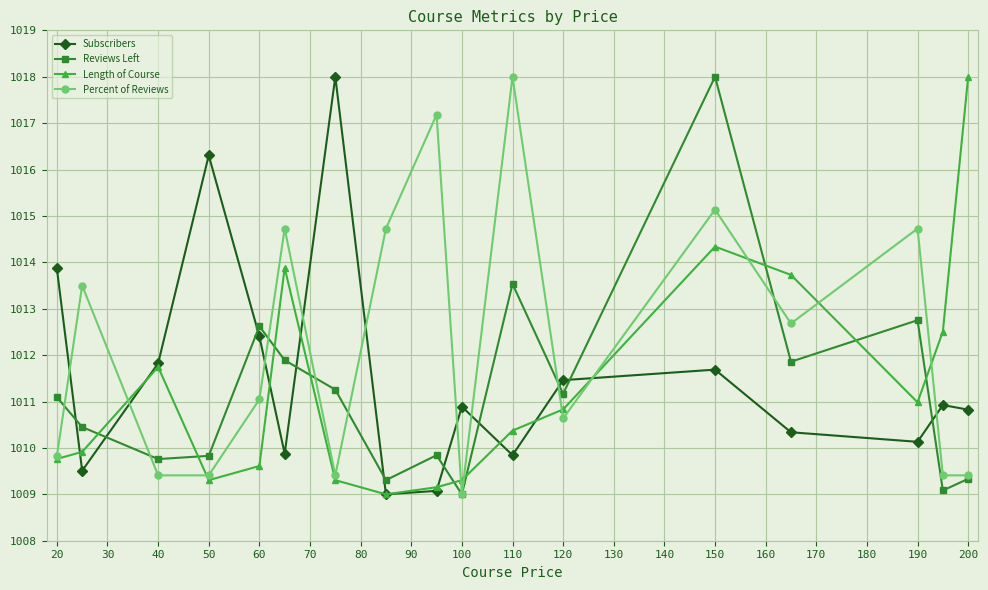

What is the highest value of the Subscribers series?

1018.0